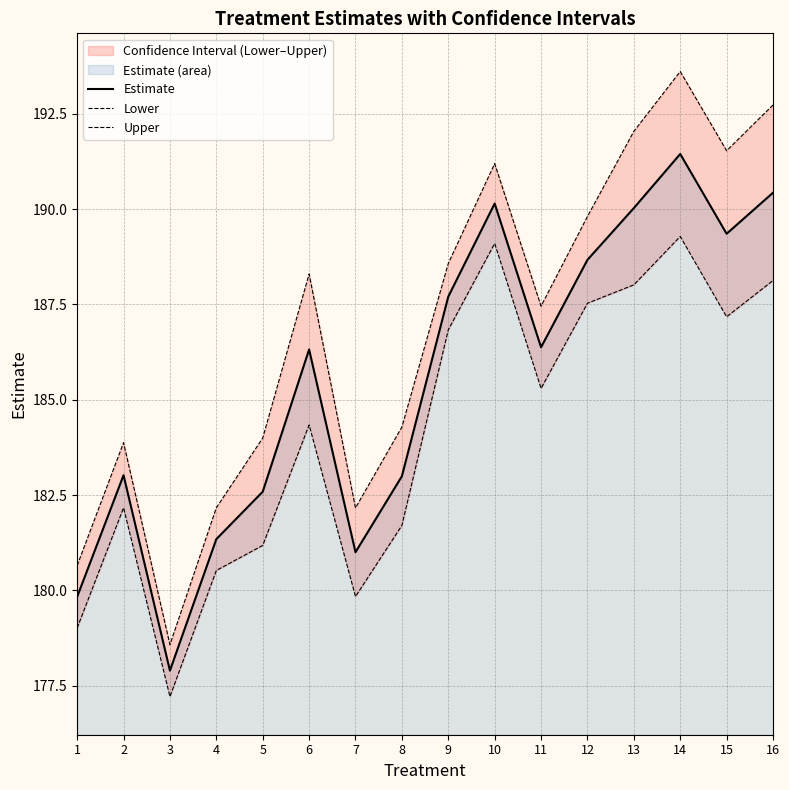

At which label does Estimate first exceed 186?

6